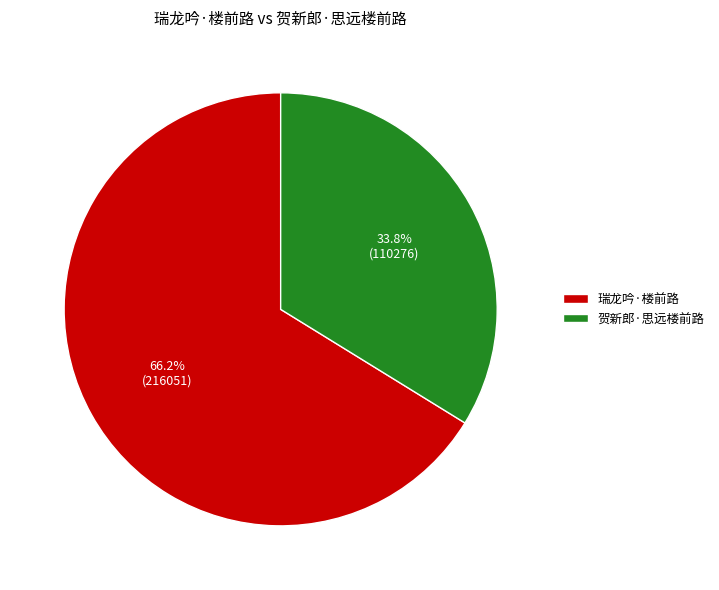

Which has a higher value, 瑞龙吟·楼前路 or 贺新郎·思远楼前路?

瑞龙吟·楼前路